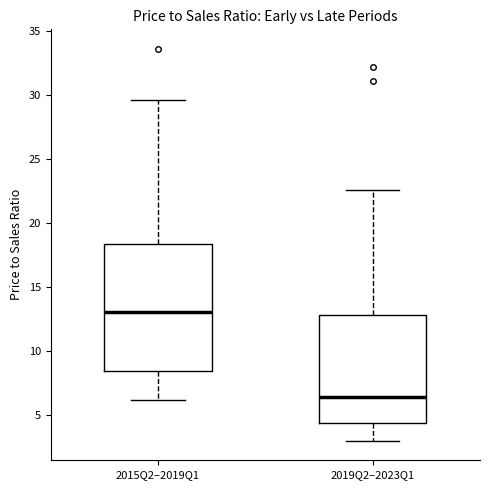

Reading left to right, transcribe this box plot: for each box, give where its median line is, the range the box spans, and where its two whiskers end, as read against the y-axis. The values are not printed on the chart, so give them approximately, as read against the axis.

2015Q2–2019Q1: median 13.0, box 8.5 to 18.5, whiskers 6.0 to 29.5
2019Q2–2023Q1: median 6.5, box 4.5 to 13.0, whiskers 3.0 to 22.5